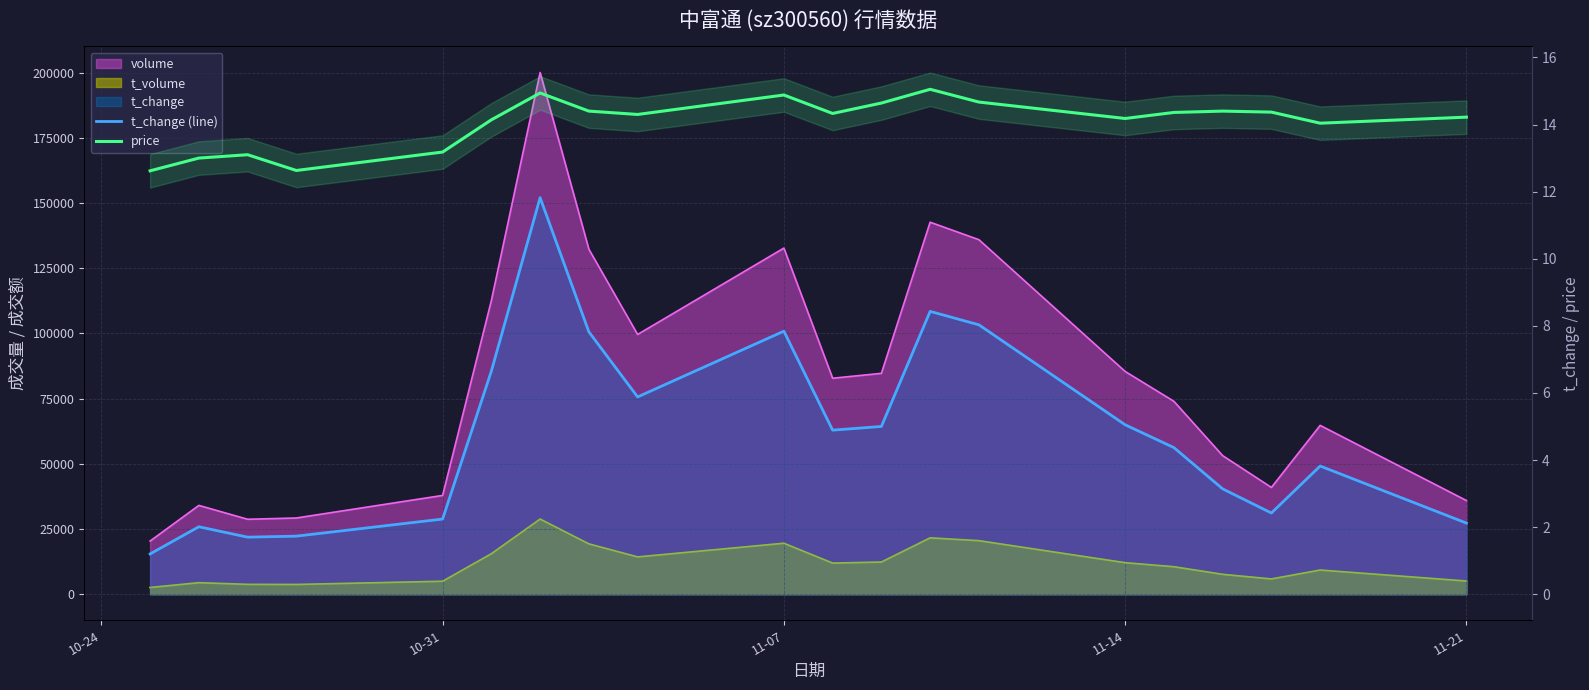

How many lines are shown in the chart?

2